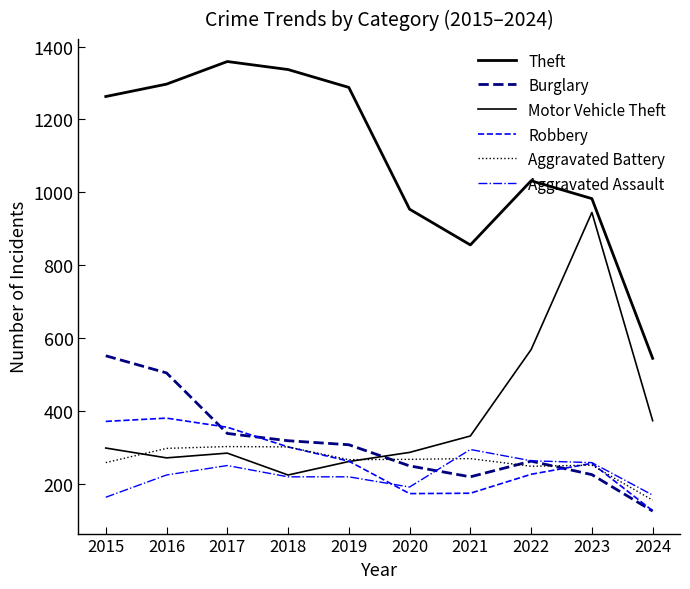

How many lines are shown in the chart?

6